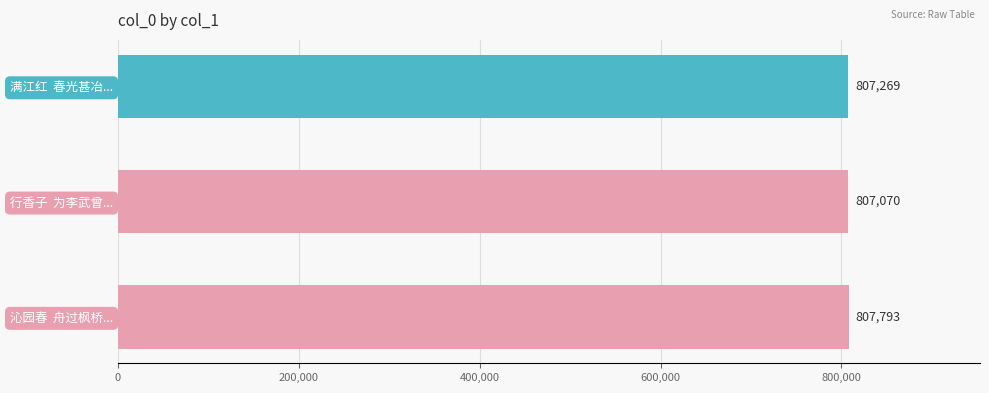

What is the sum of all values?

2422132